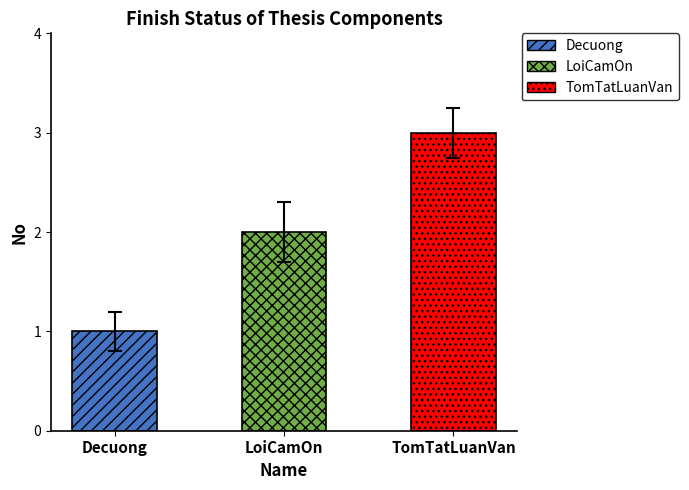

The value at TomTatLuanVan is 3.2. True or false?

True